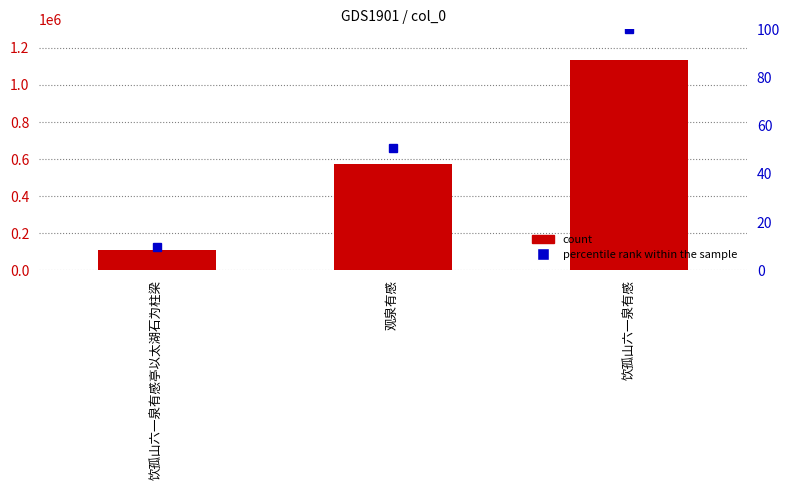

Which series has the widest spread of values?

count